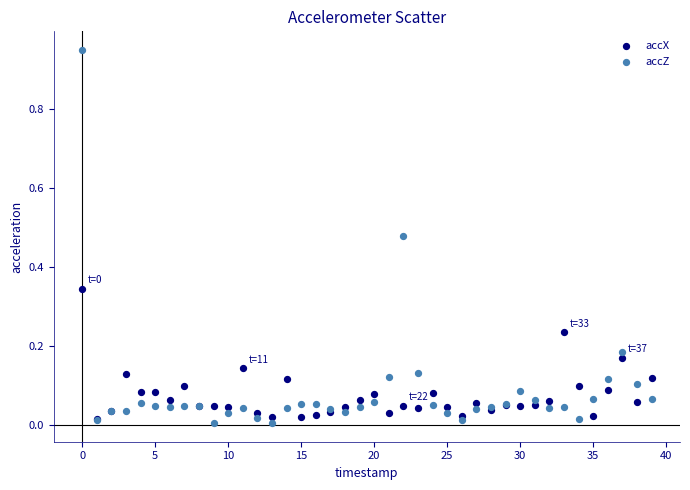

Which series reaches the maximum Y coordinate?

accZ